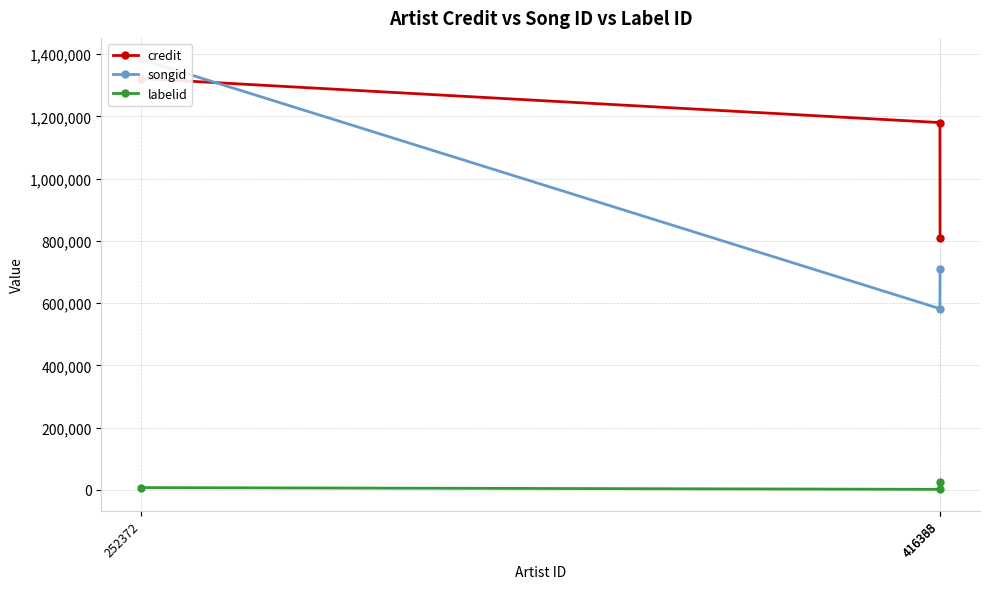

What is the maximum value shown in the chart?

1383410